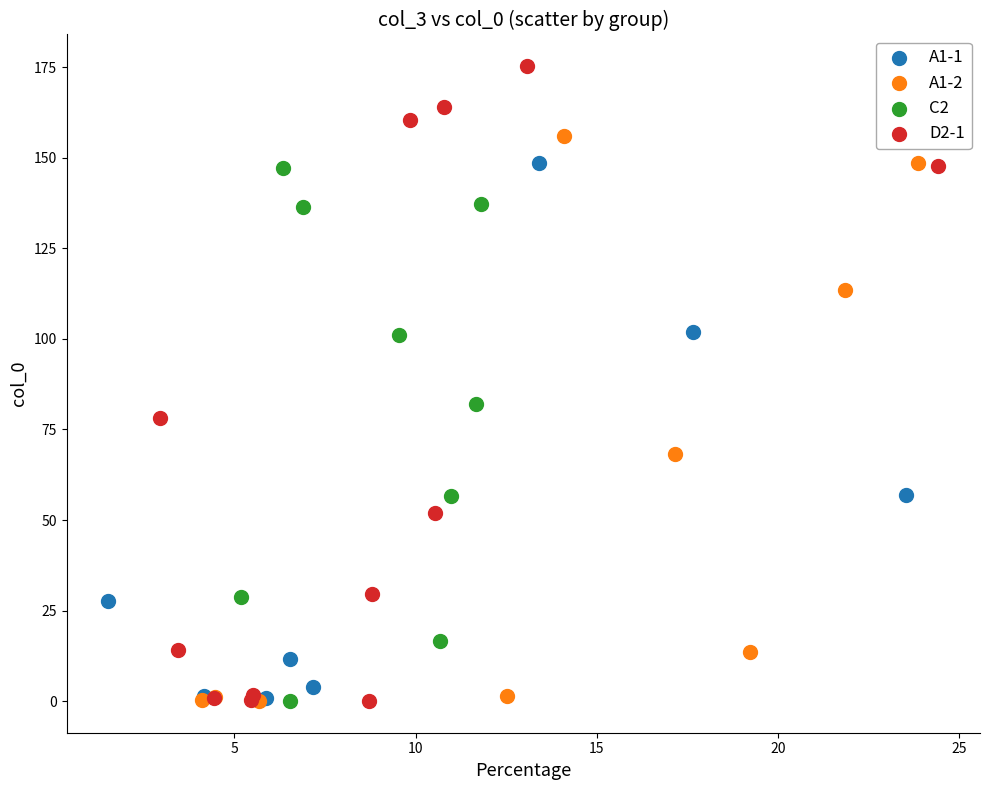

Which series reaches the maximum Y coordinate?

D2-1